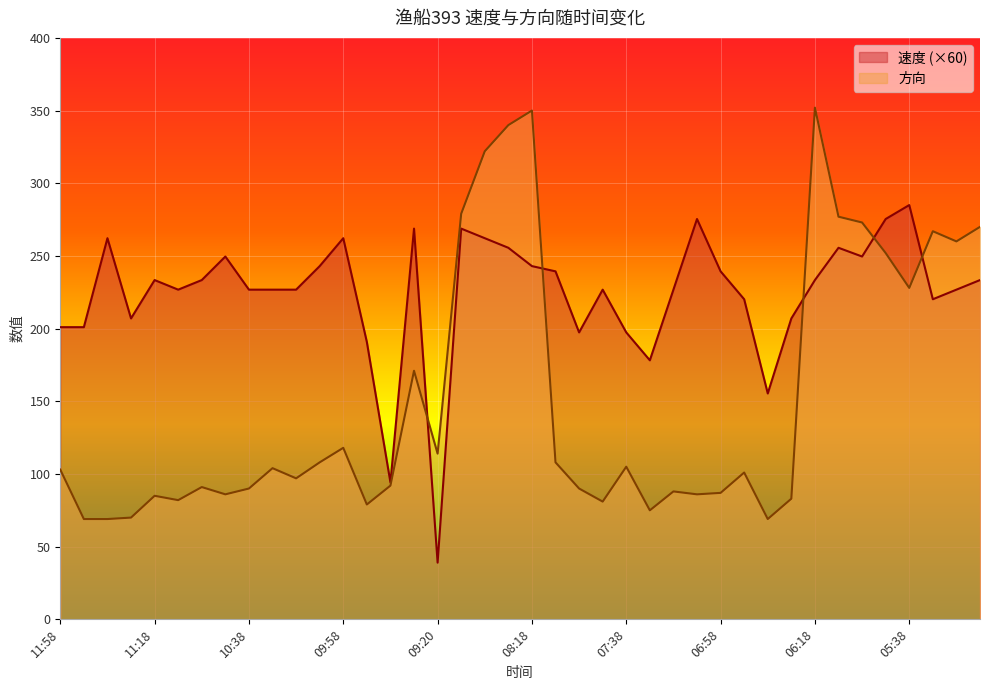

True or false: 方向 has more than 1 points higher than both neighbors.

True